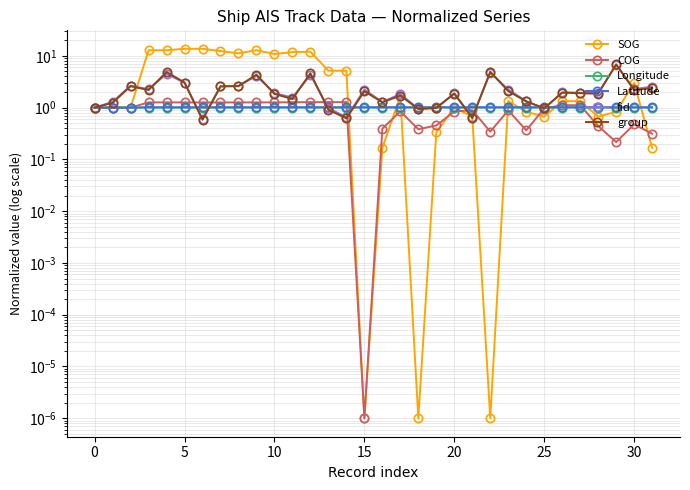

Between 13 and 20, which is larger?

13